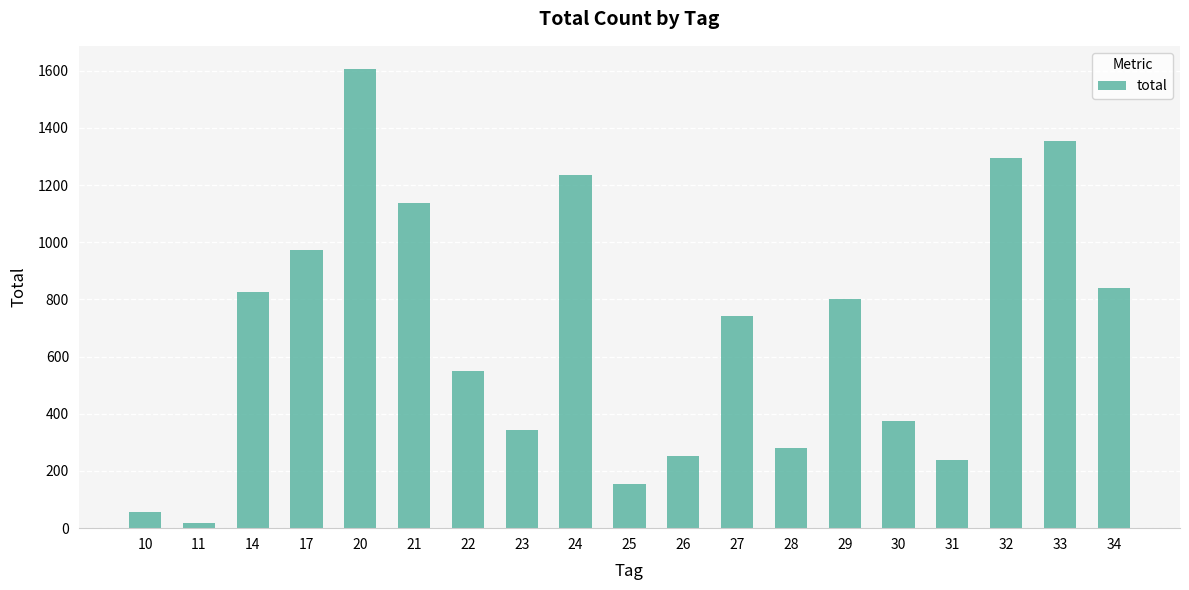

What is the change in value from 10 to 24?

+1179